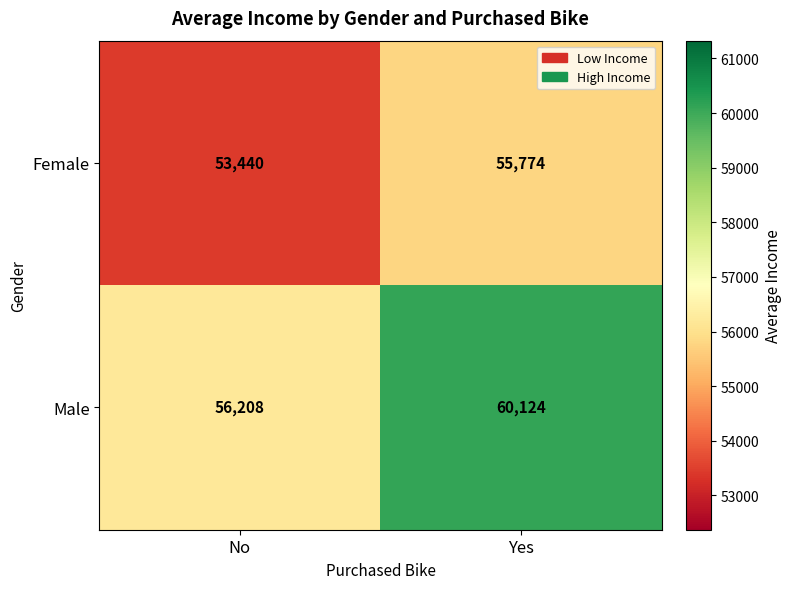

What is the sum of the Male values at Yes and No?

116332